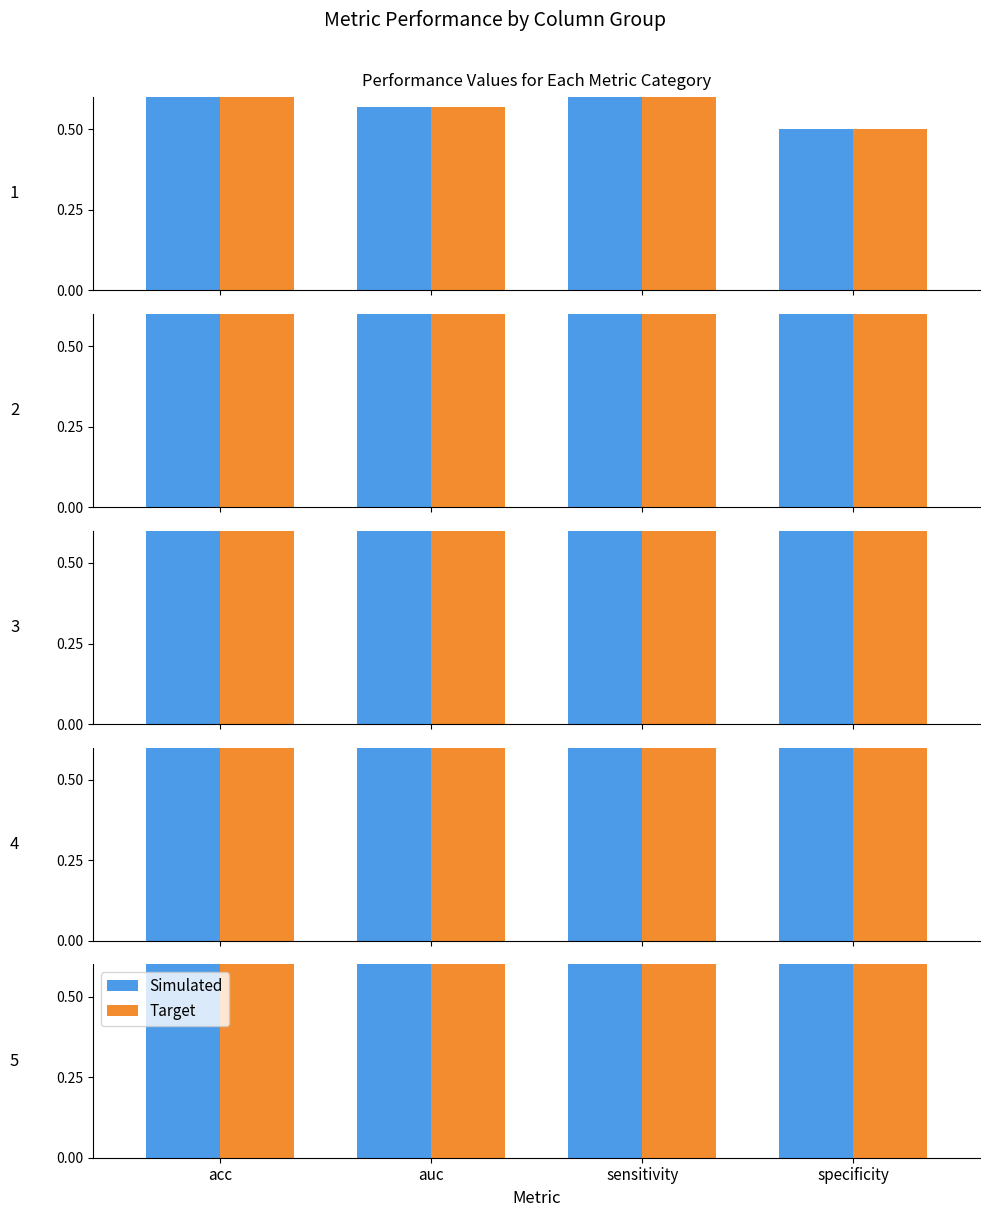

True or false: Target has a value of 0.8 at sensitivity.

True